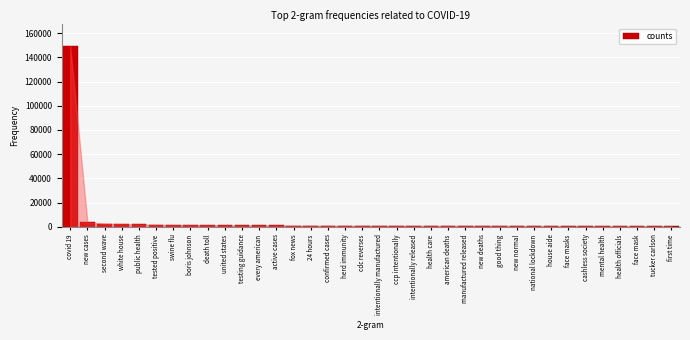

What is the sum of all values?

190185